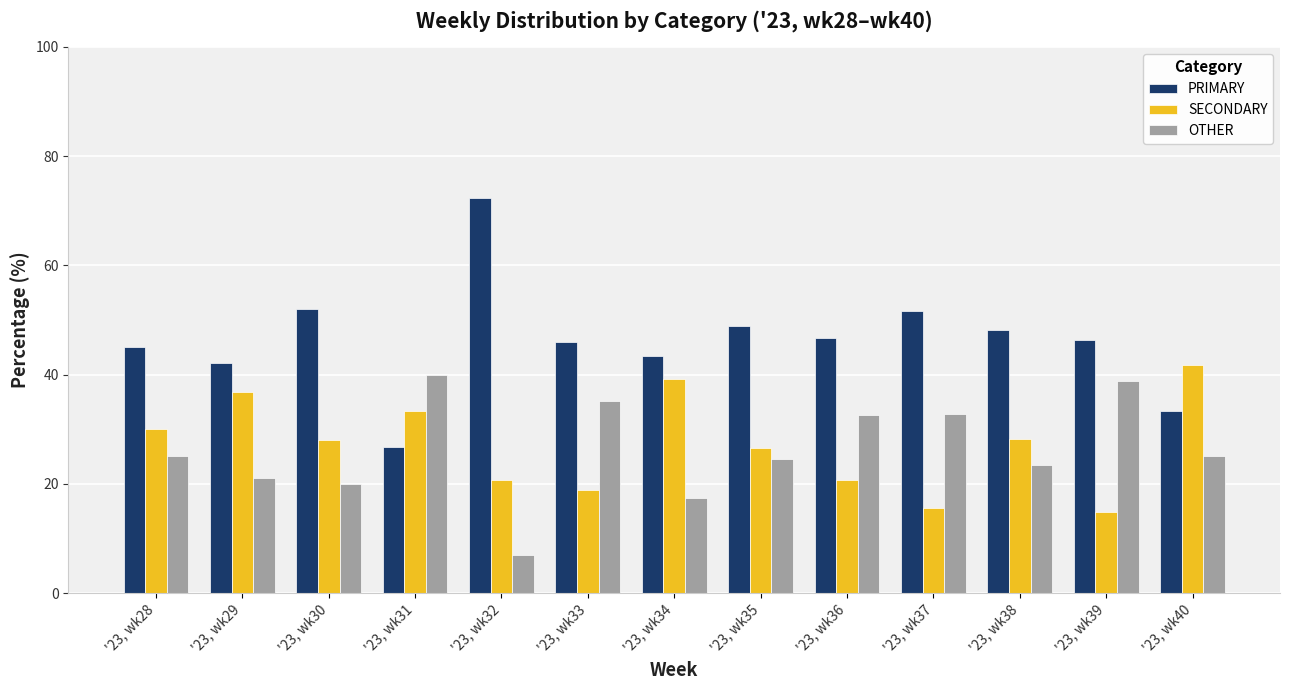

Which series has the largest total across all categories?

PRIMARY